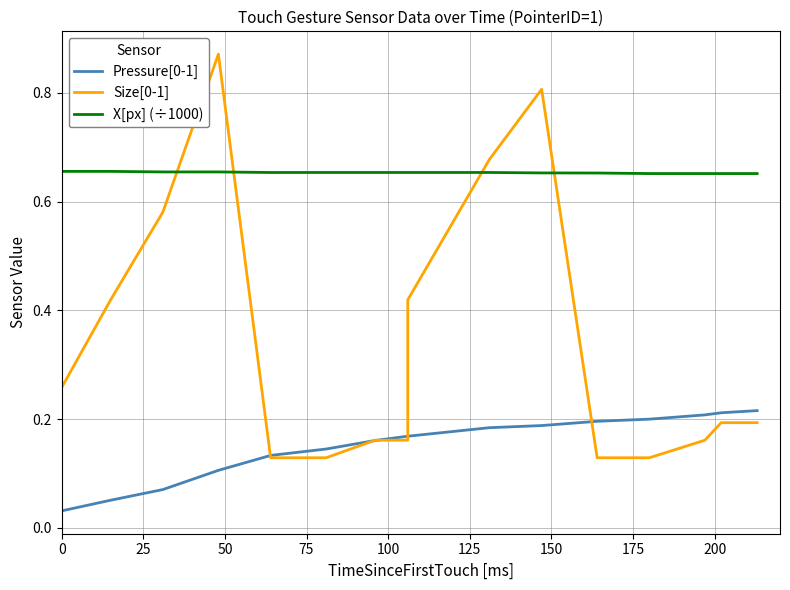

True or false: X[px] (÷1000) has more than 0 points higher than both neighbors.

False